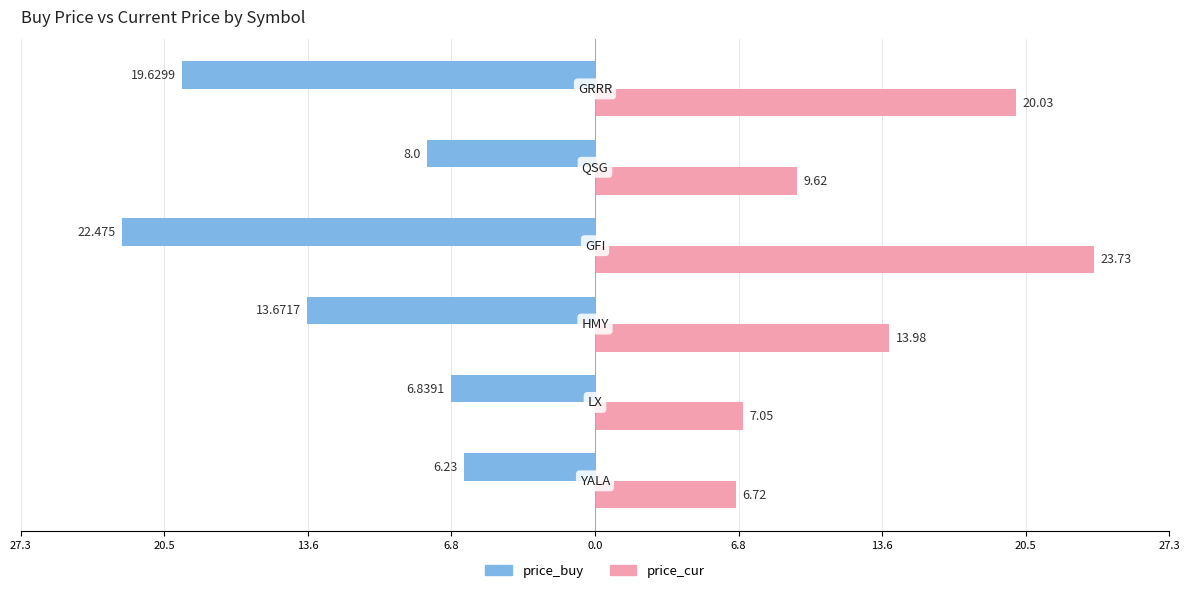

What are all the series names shown in the legend?

price_buy, price_cur